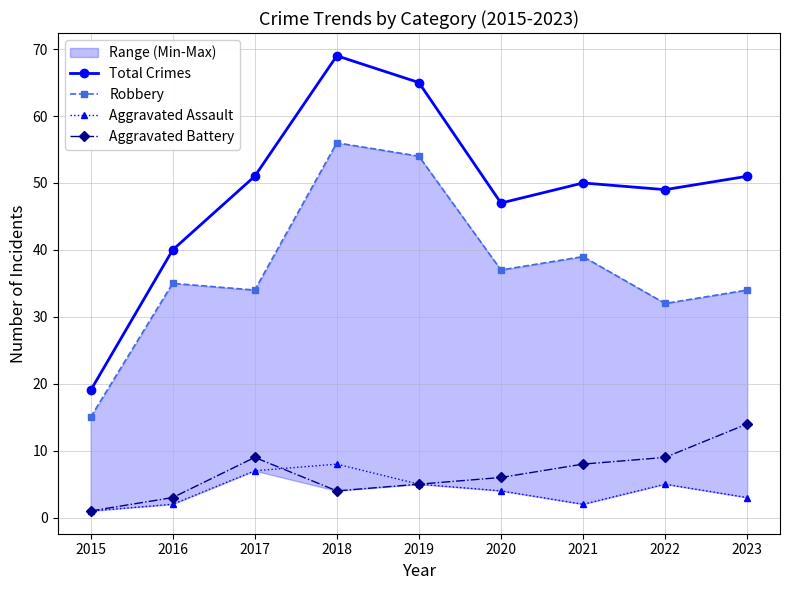

What are all the series names shown in the legend?

Total Crimes, Robbery, Aggravated Assault, Aggravated Battery